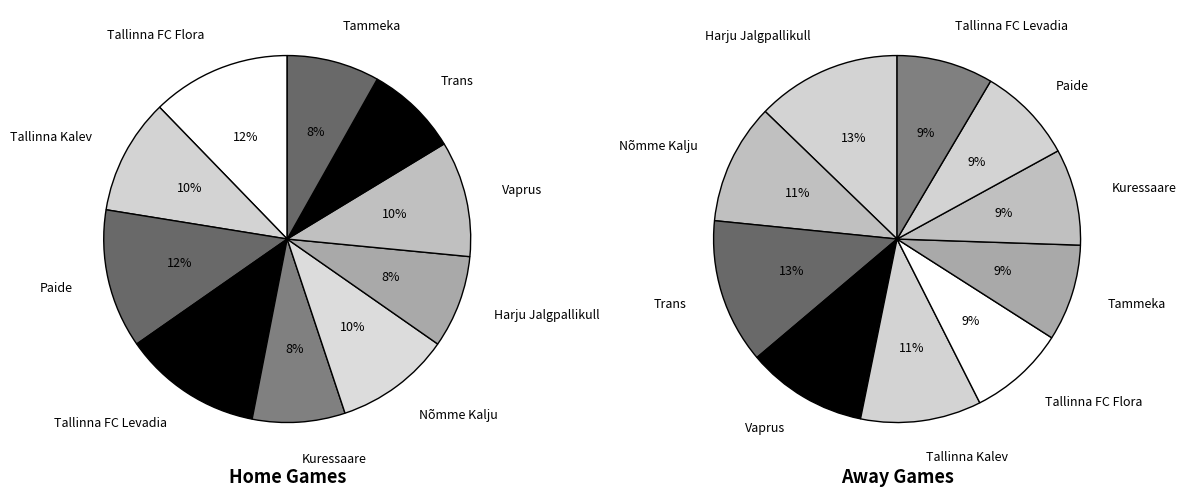

The 7 slice represents 10% of the pie. True or false?

True